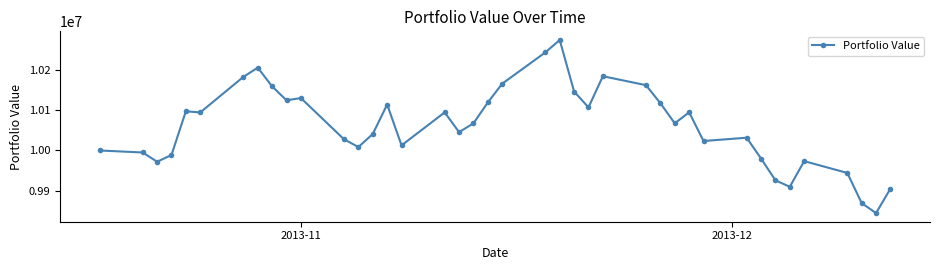

What is the difference between the second highest and minimum values?

401222.9